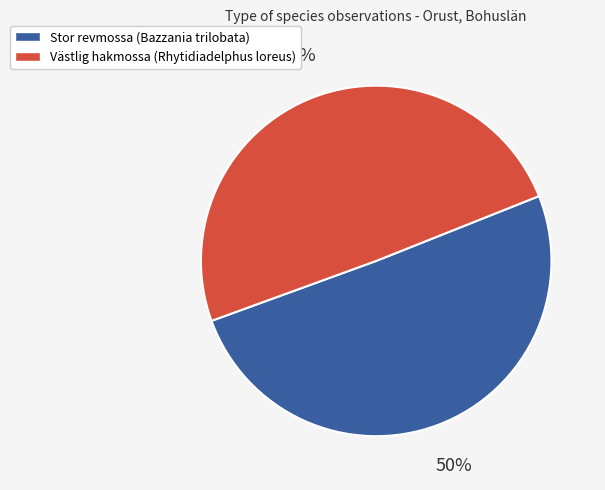

Approximately how many times larger is the value at Västlig hakmossa (Rhytidiadelphus loreus) compared to Stor revmossa (Bazzania trilobata)?

1.0